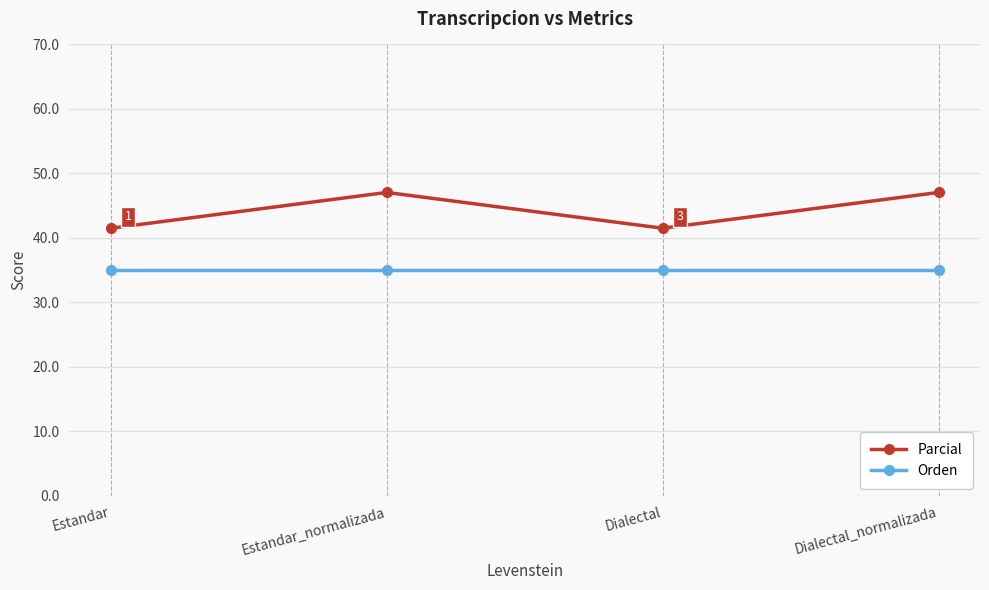

The Orden series shows 35.0 at Dialectal_normalizada. True or false?

True